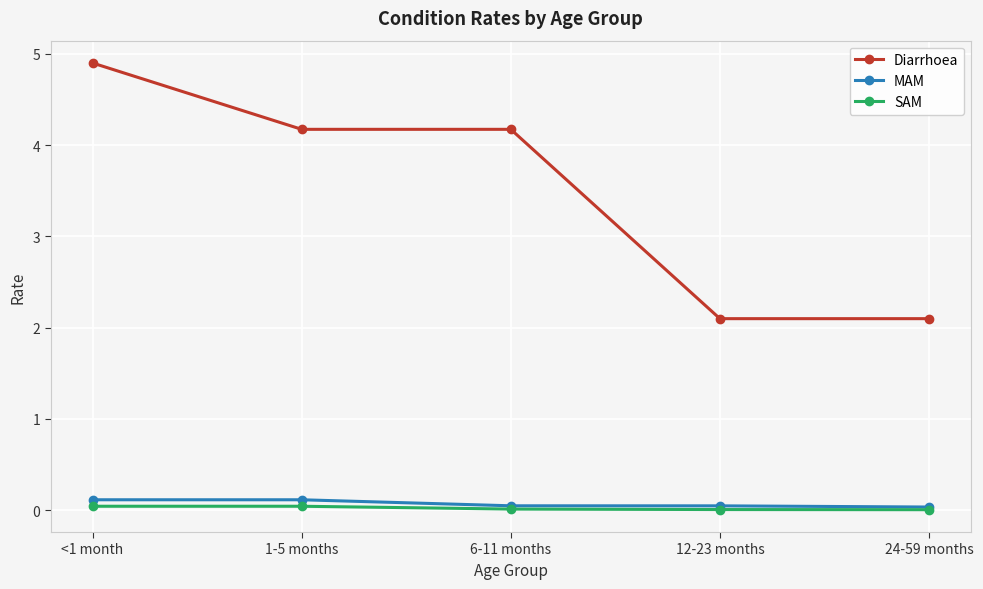

What is the sum of the MAM values at <1 month and 1-5 months?

0.2